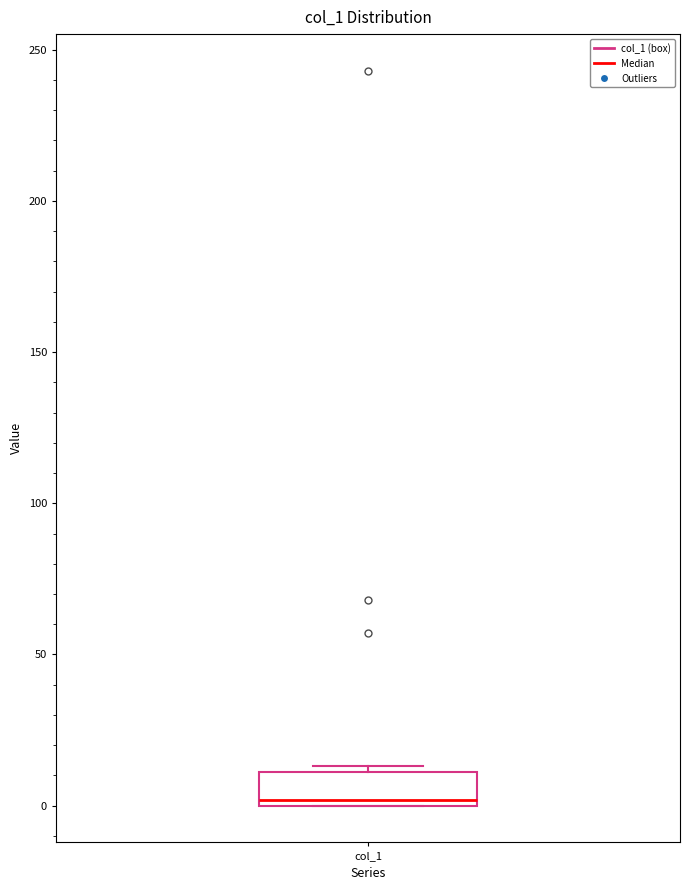

Where is the lower edge of the box for col_1 on the y-axis? The values are not printed on the chart, so give them approximately, as read against the axis.

0